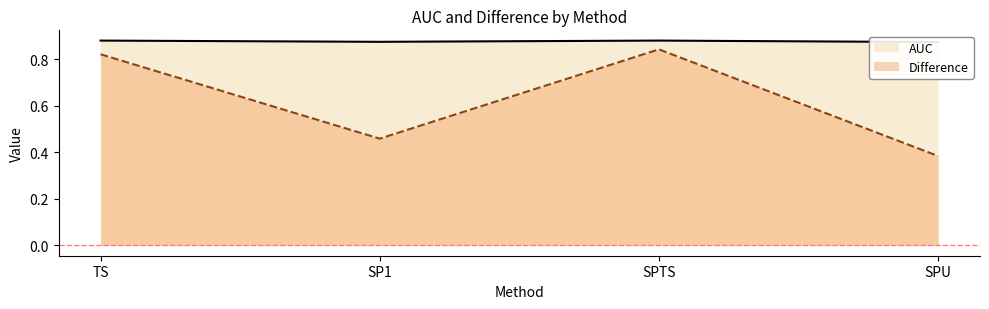

At how many categories does at least one series exceed 0?

4